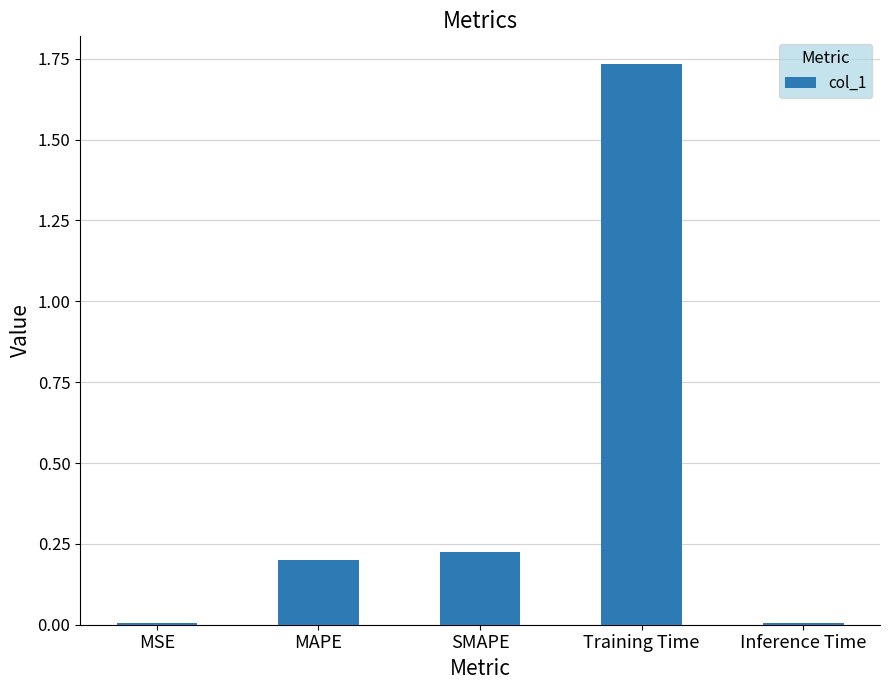

What is the sum of all values?

2.2